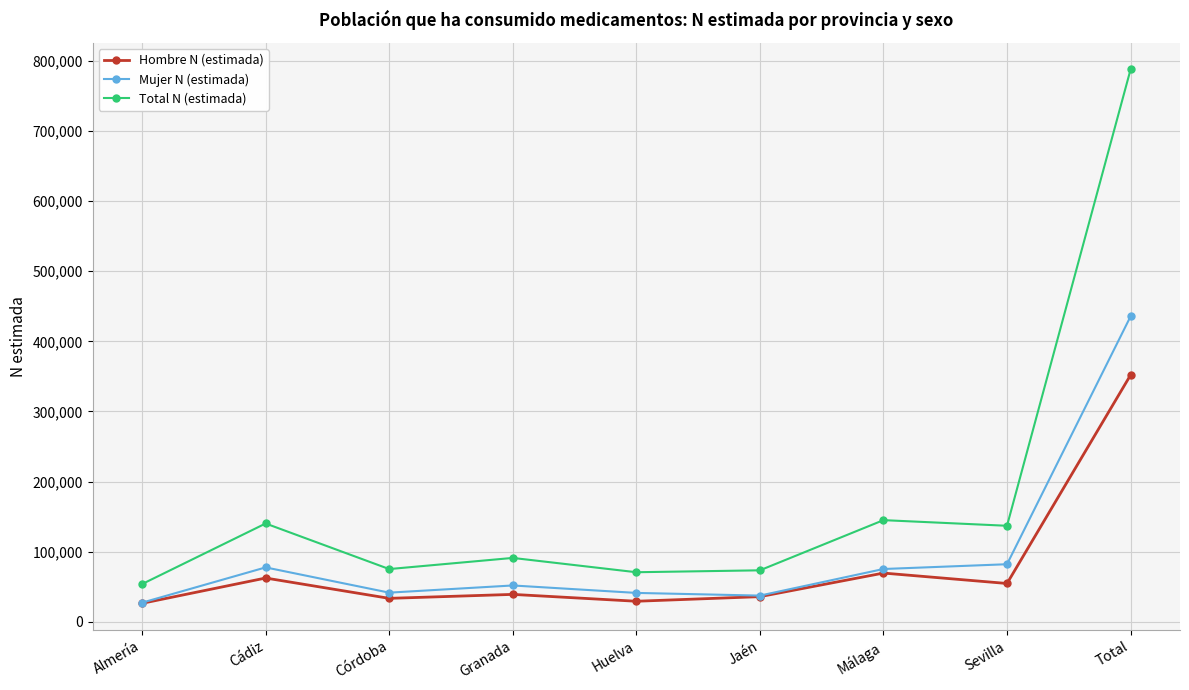

What are all the series names shown in the legend?

Hombre N (estimada), Mujer N (estimada), Total N (estimada)